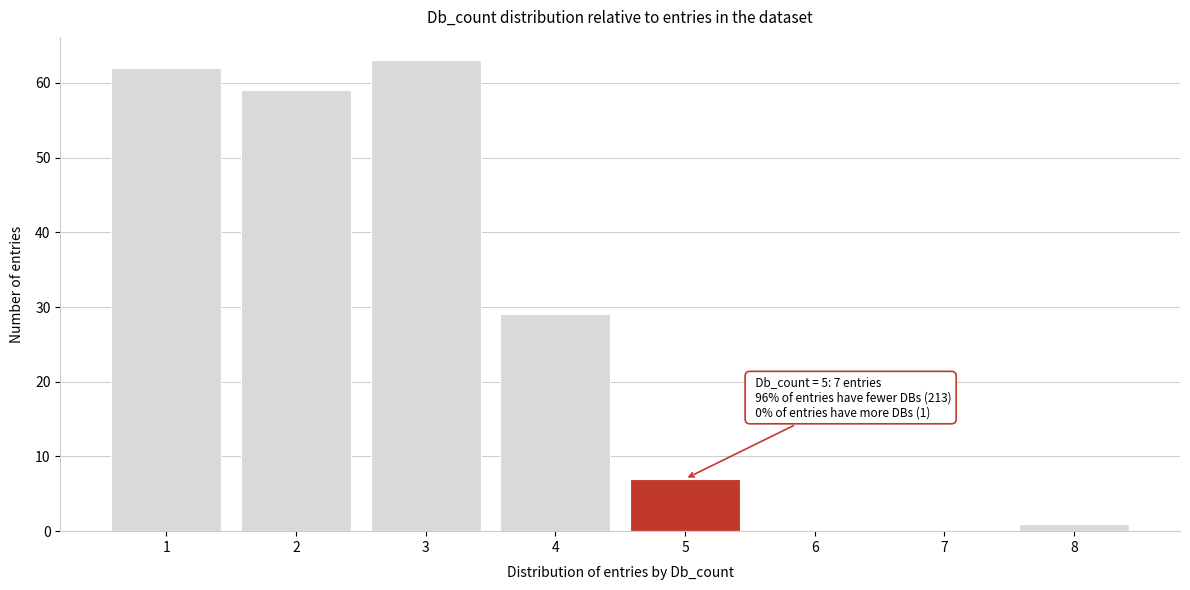

Reading left to right, transcribe all the data shown in this chart.

1=62	2=59	3=63	4=29	5=7	6=0	7=0	8=1